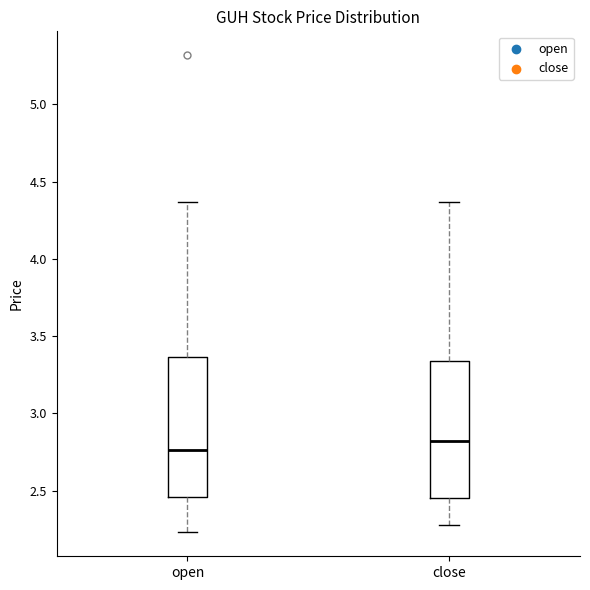

Which box has the lowest median line?

open